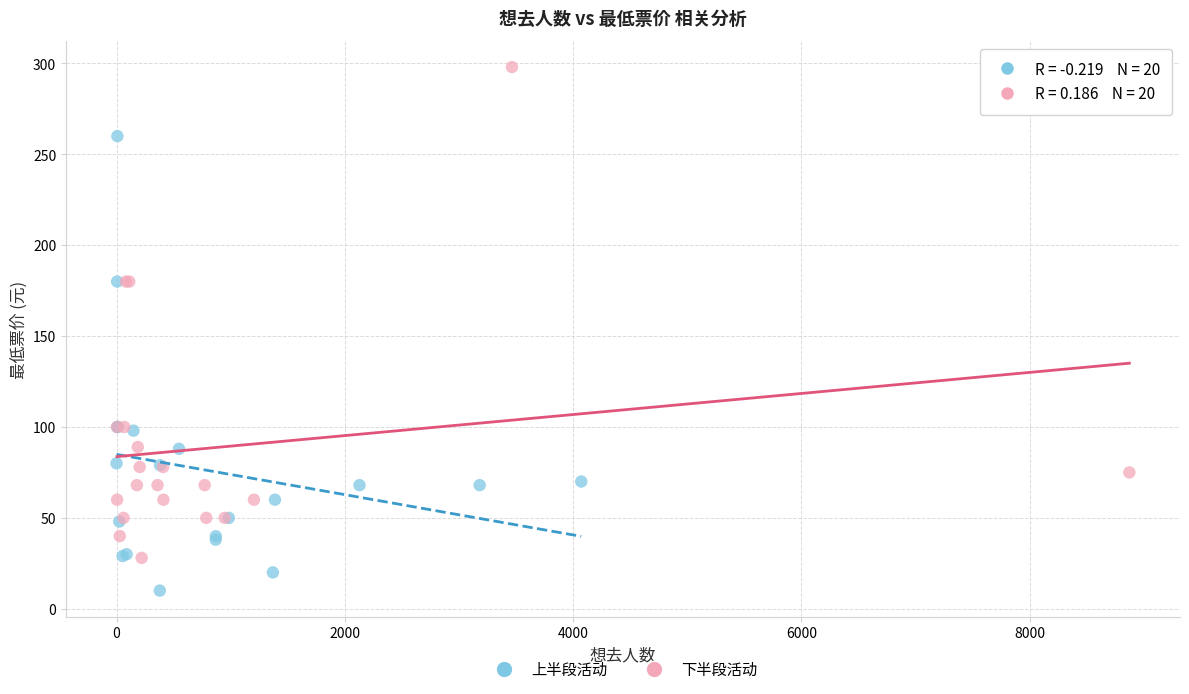

Which series contains the highest Y value?

下半段活动